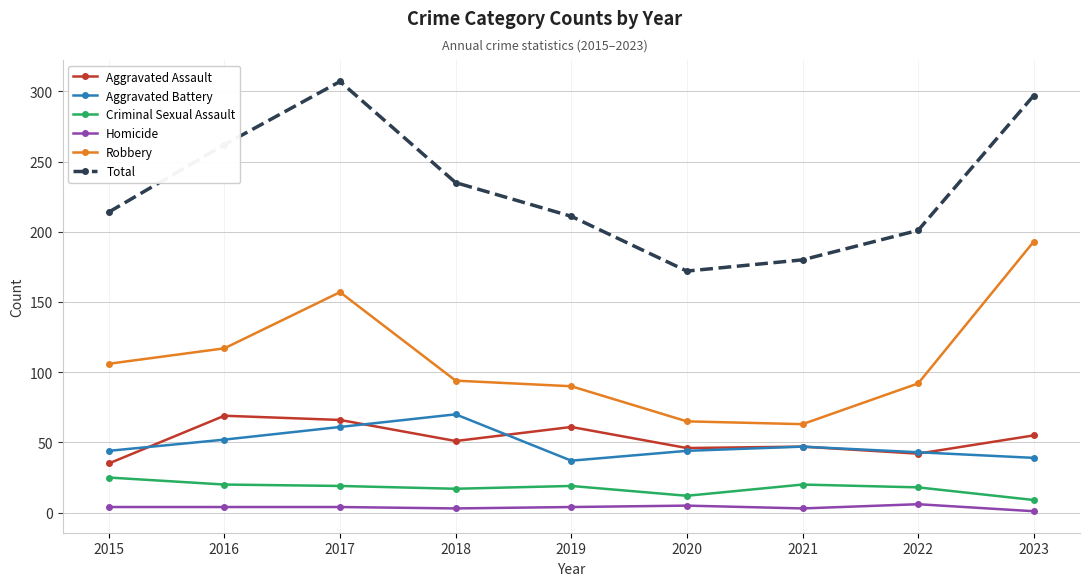

Between 2016 and 2021, which series saw the biggest shift?

Total